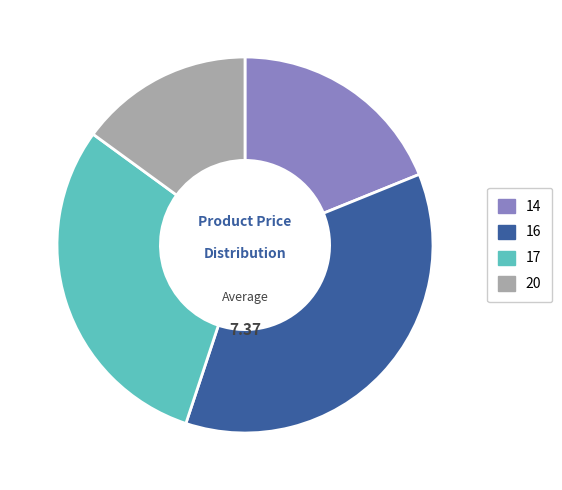

Does 14 represent more than half of the total?

No